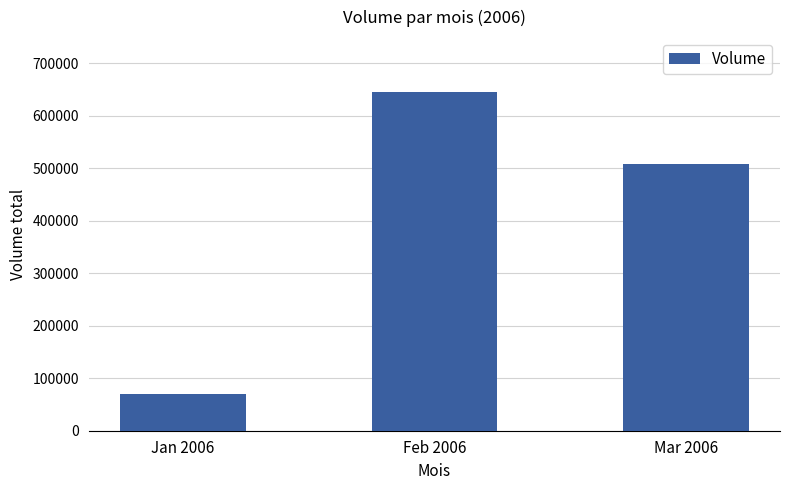

Is it true that the value at Jan 2006 is 69194?

True